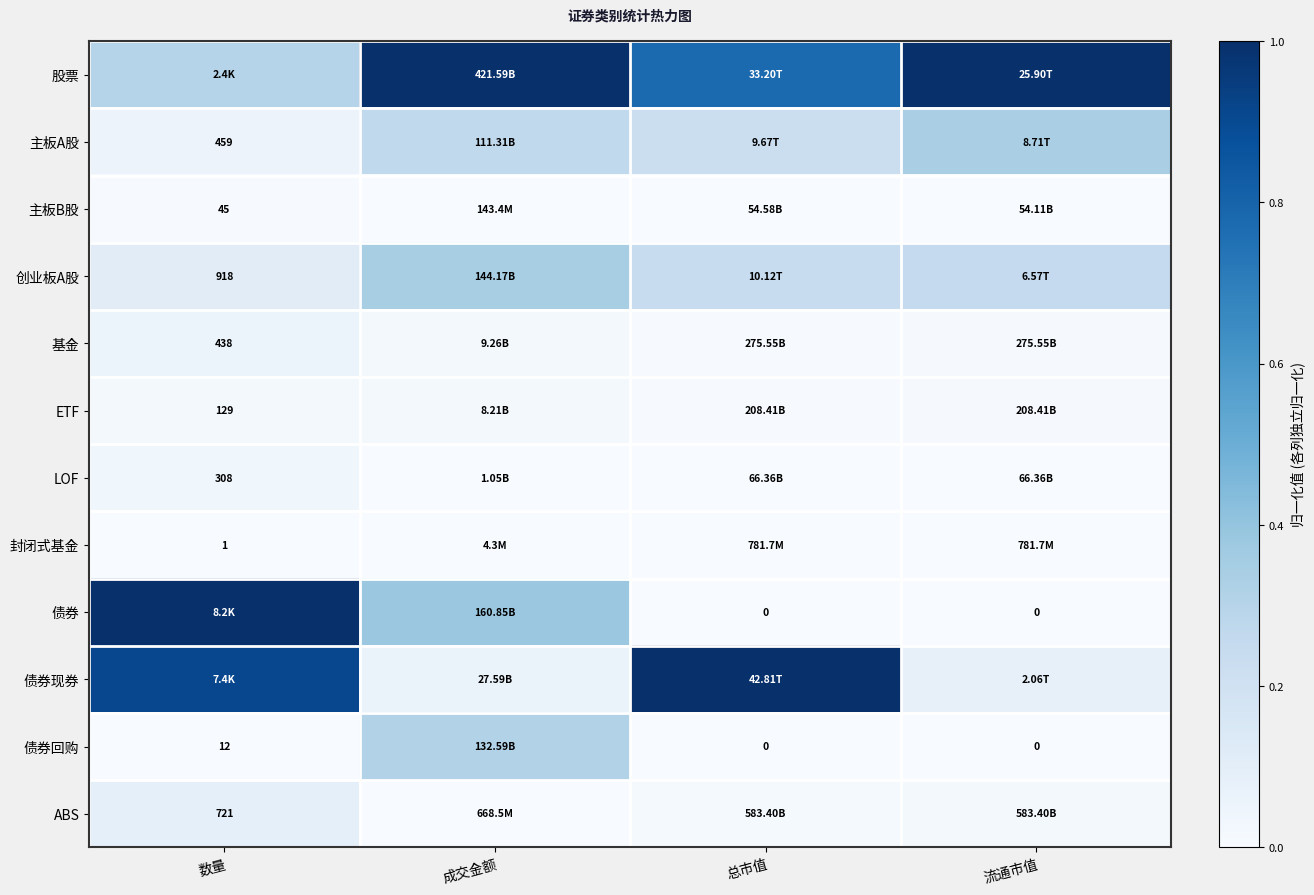

At how many categories does at least one series exceed 0?

4